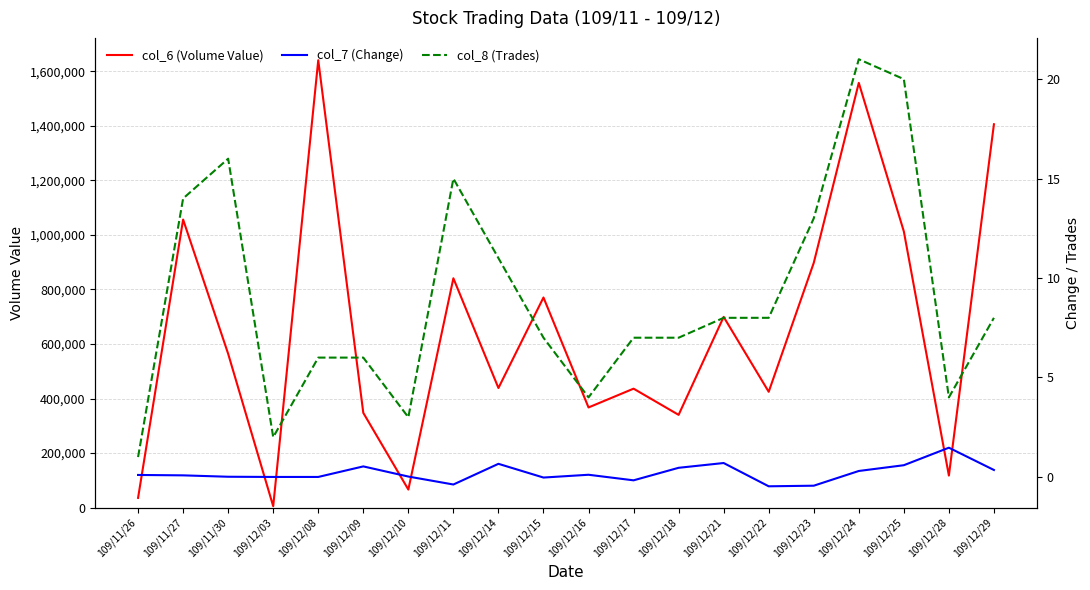

The value of col_7 (Change) at 109/12/28 is 1.5. True or false?

True